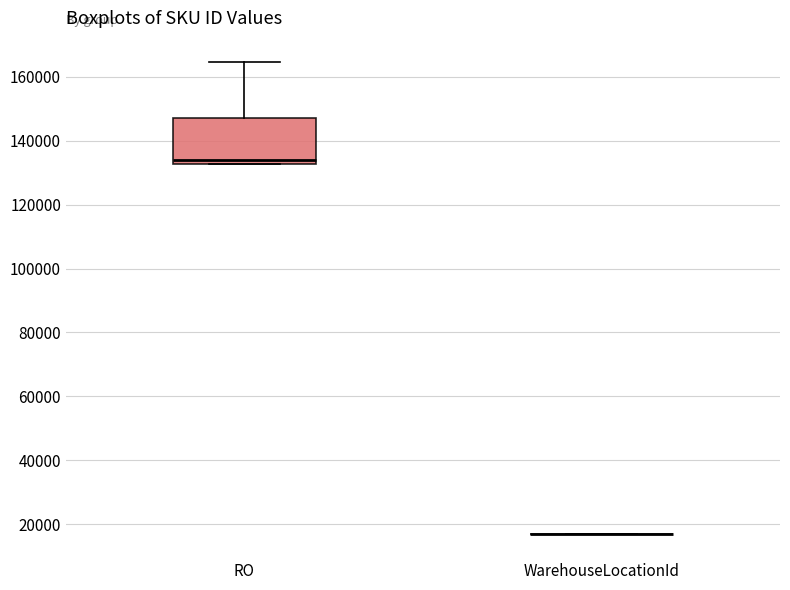

Comparing the boxes themselves (not the whiskers), which one is the tallest?

RO